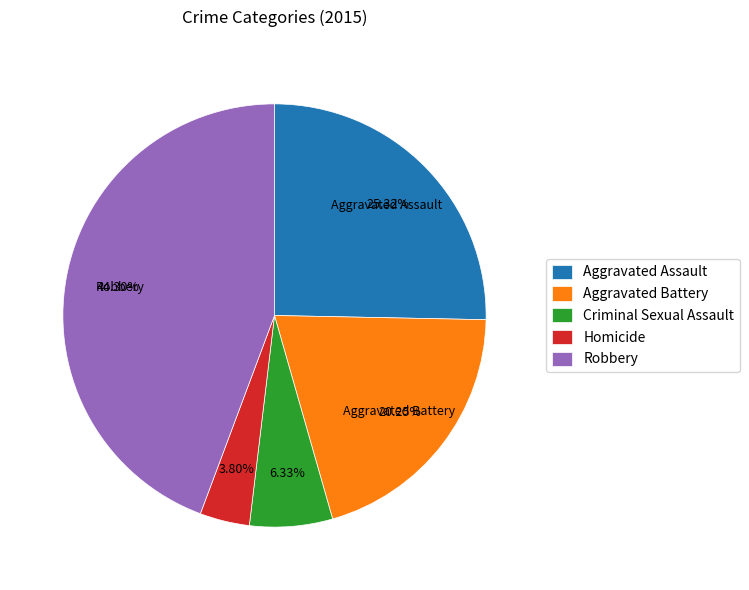

The Aggravated Battery slice represents 20% of the pie. True or false?

True